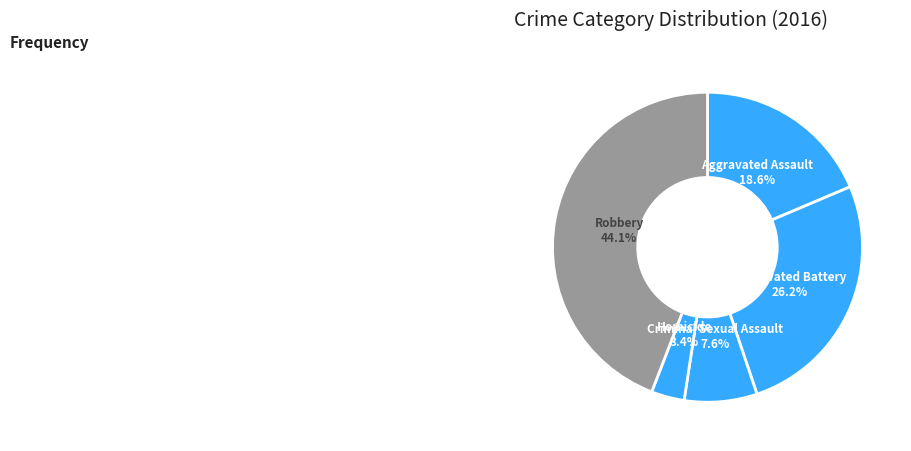

What percentage is the Aggravated Battery slice, to the nearest percent?

26%